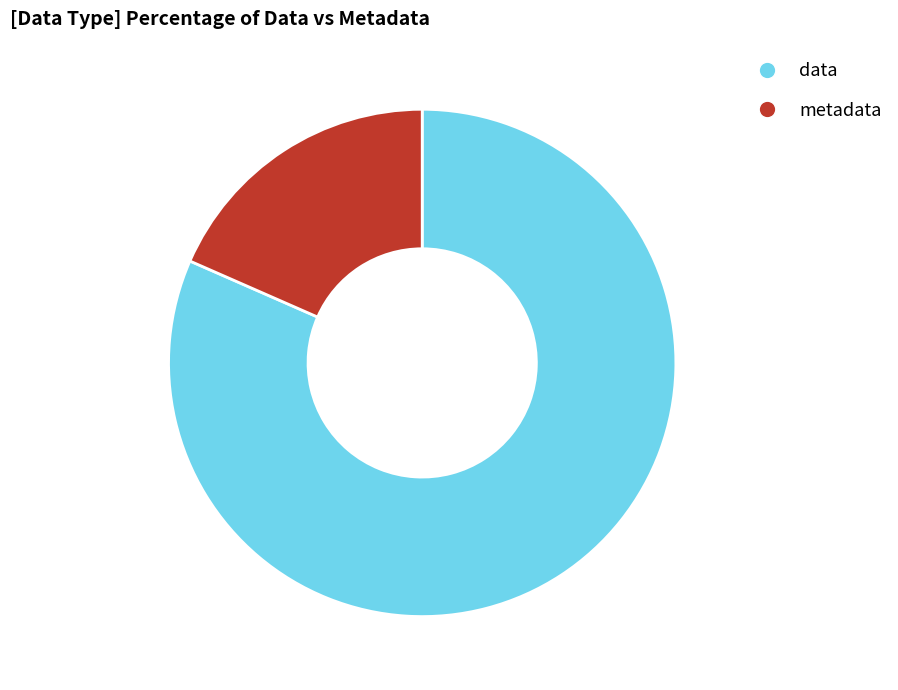

Rank the categories by value from lowest to highest.

metadata, data